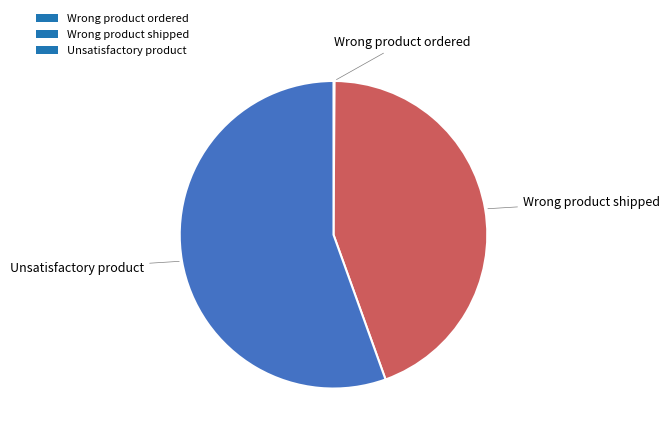

True or false: Unsatisfactory product accounts for 49% of the total.

False